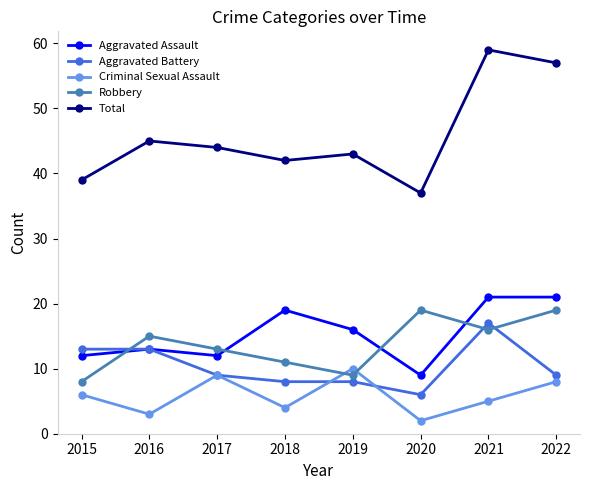

In Criminal Sexual Assault, how many points are lower than both neighbors (excluding endpoints)?

3